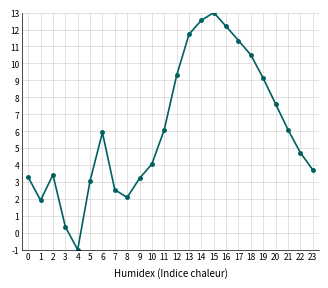

What is the change in value from 8 to 19?

+7.0